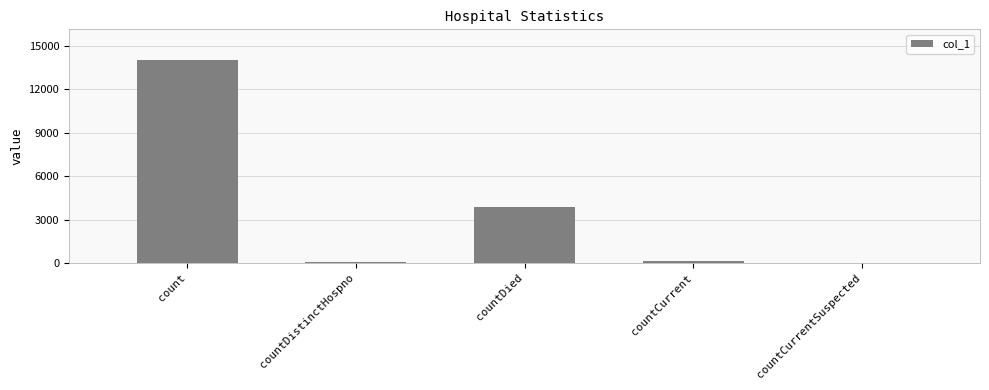

True or false: the data shows 0 at countCurrentSuspected.

True